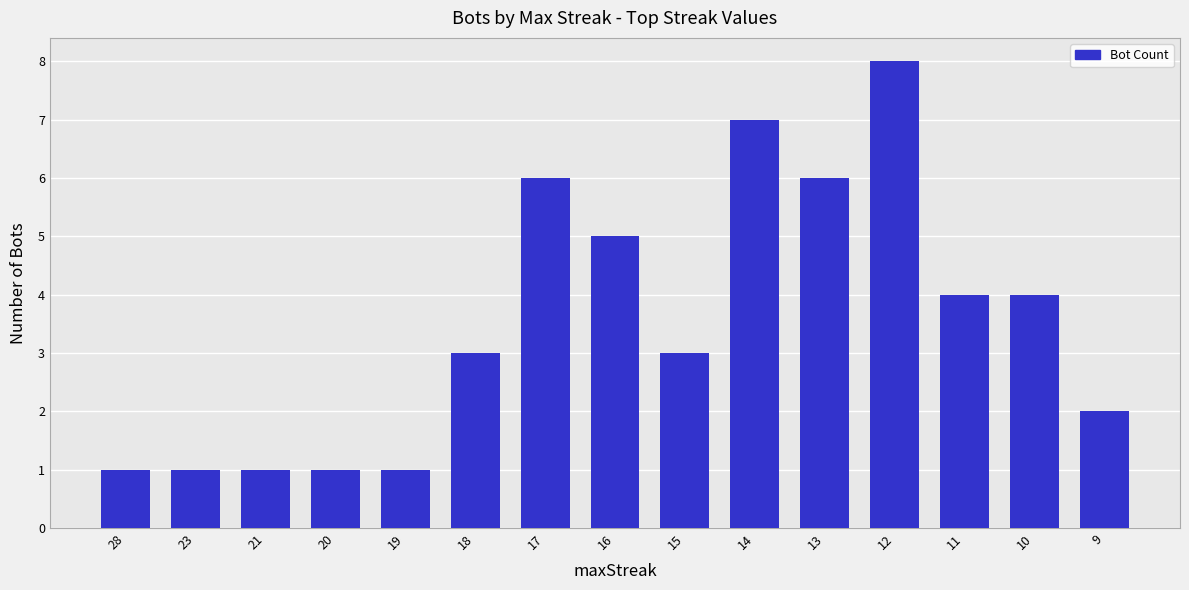

Between 28 and 14, which is larger?

14